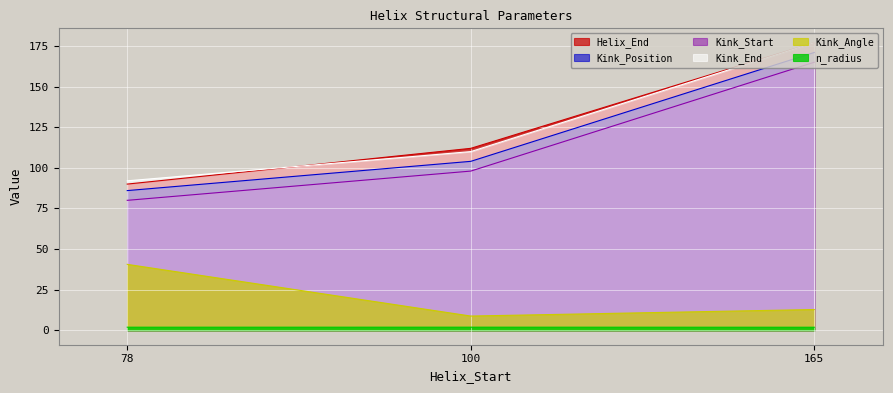

What is the highest value of the Kink_End series?

177.0